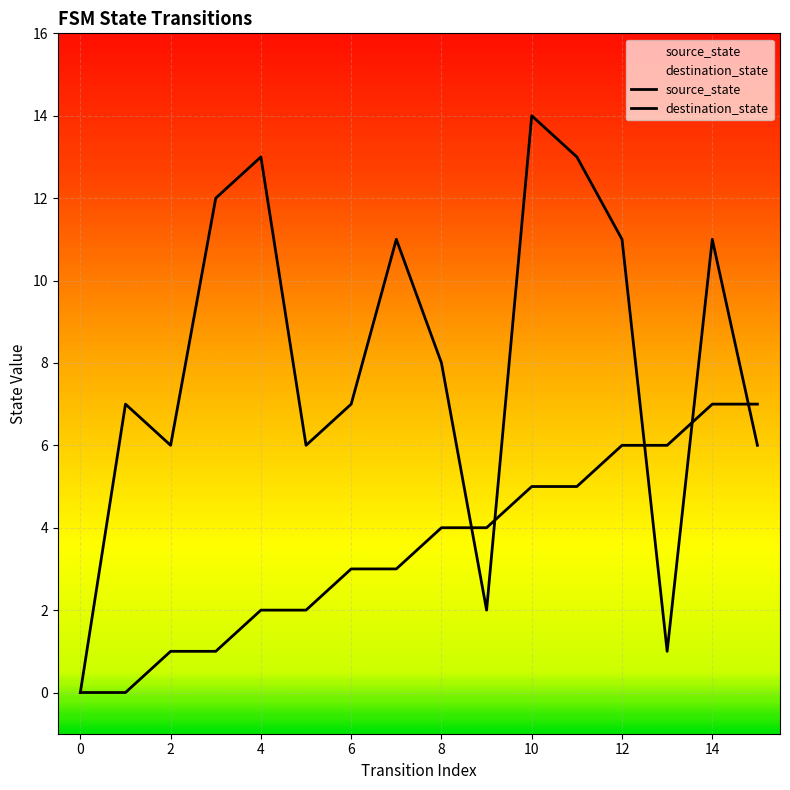

How many values in the source_state series are below 4?

8